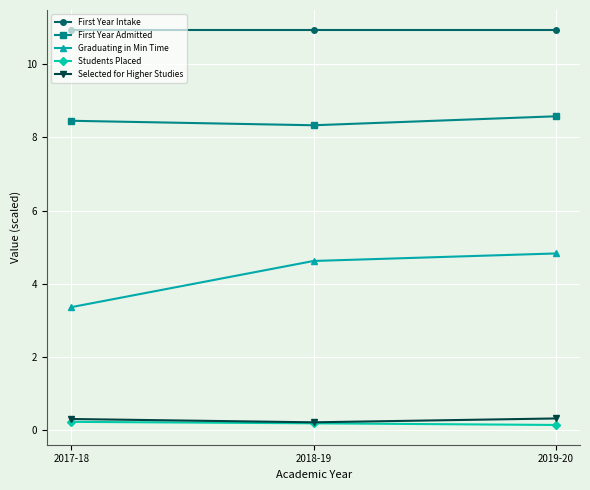

What is the greatest value displayed?

10.9